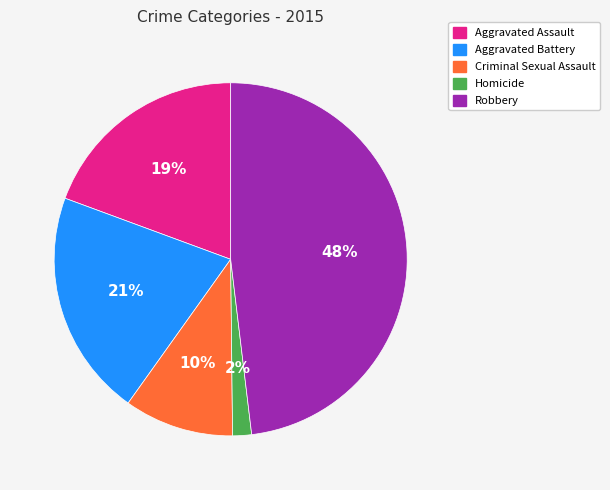

To the nearest percent, what portion does Aggravated Battery represent?

21%